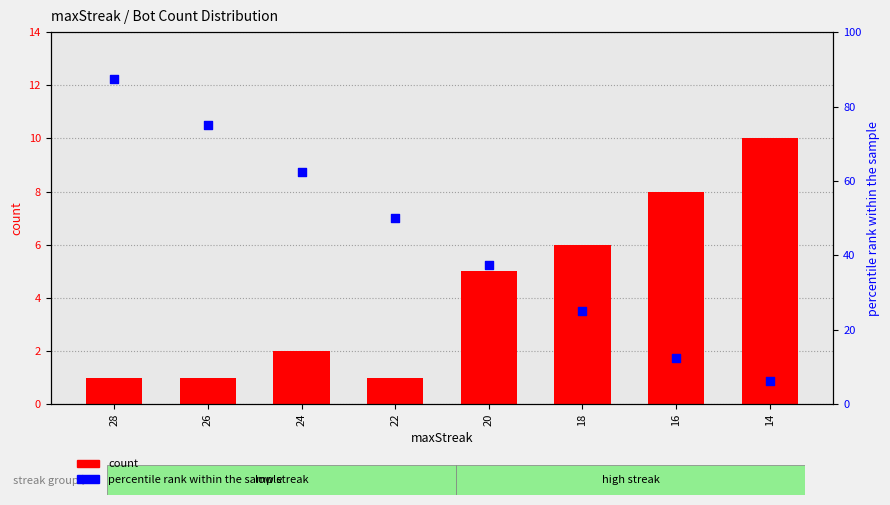

What are all the series names shown in the legend?

count, percentile rank within the sample